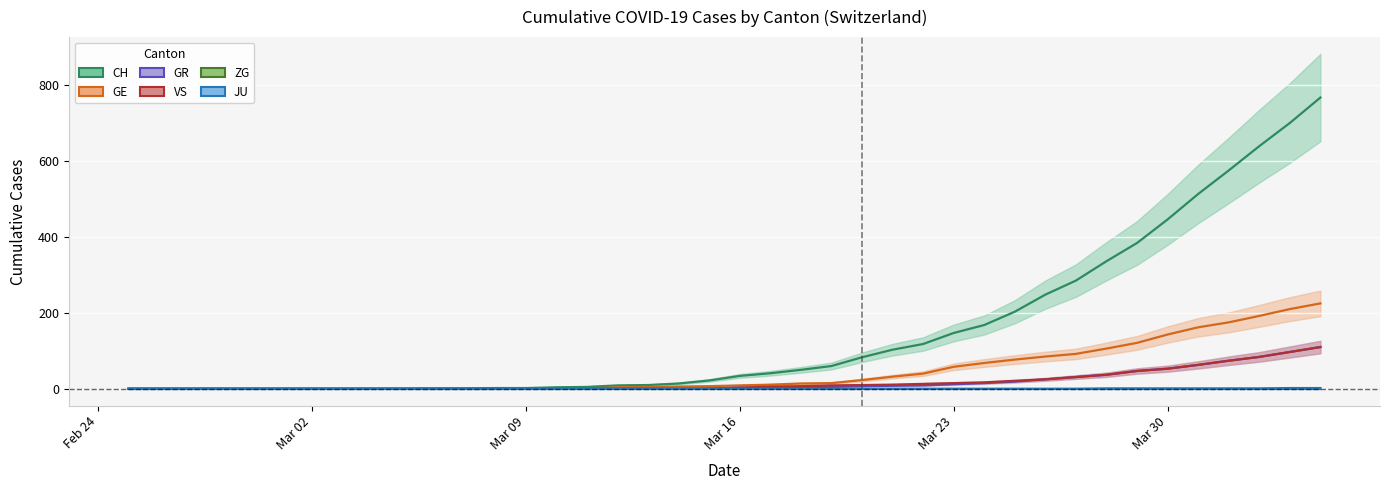

At how many categories does at least one series exceed 167?

12